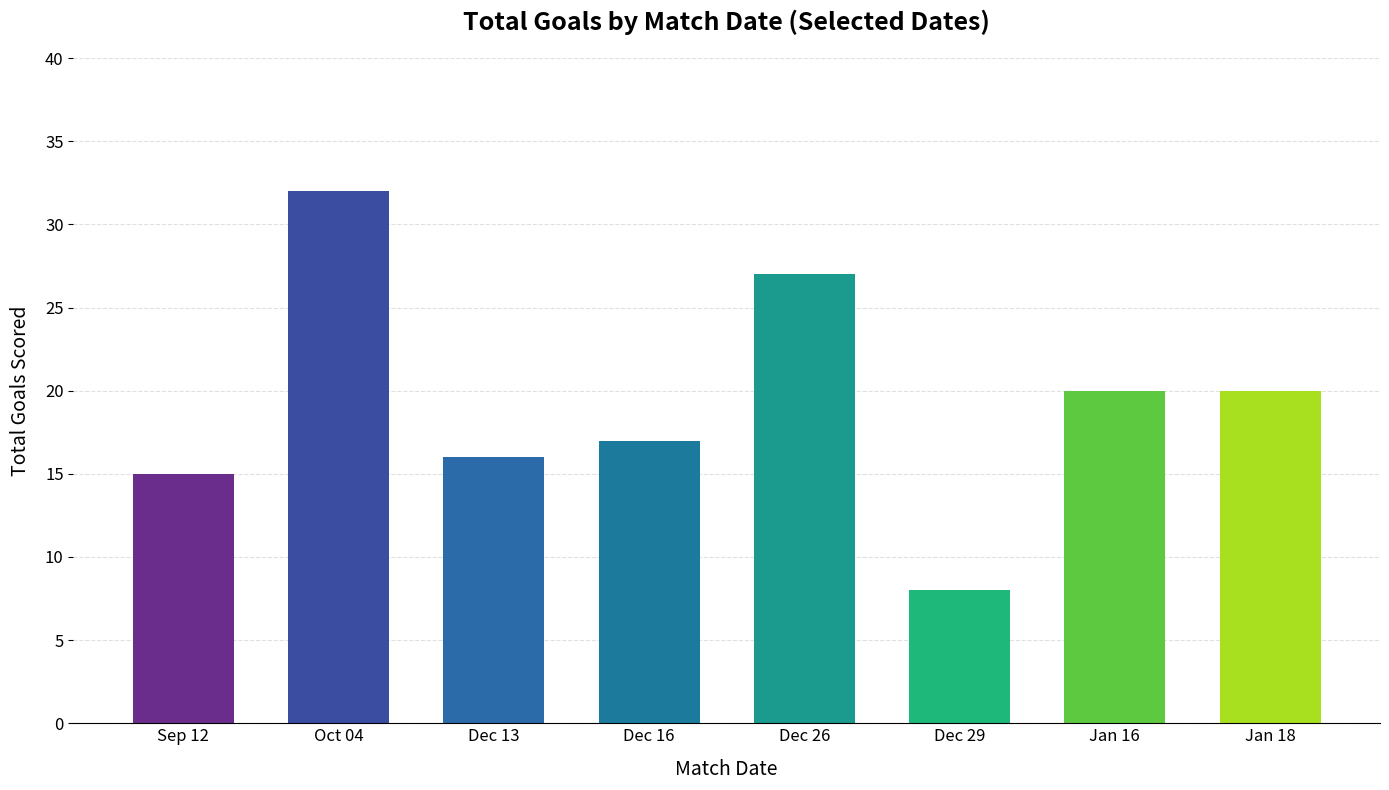

What is the label of the 4th bar from the right?

Dec 26